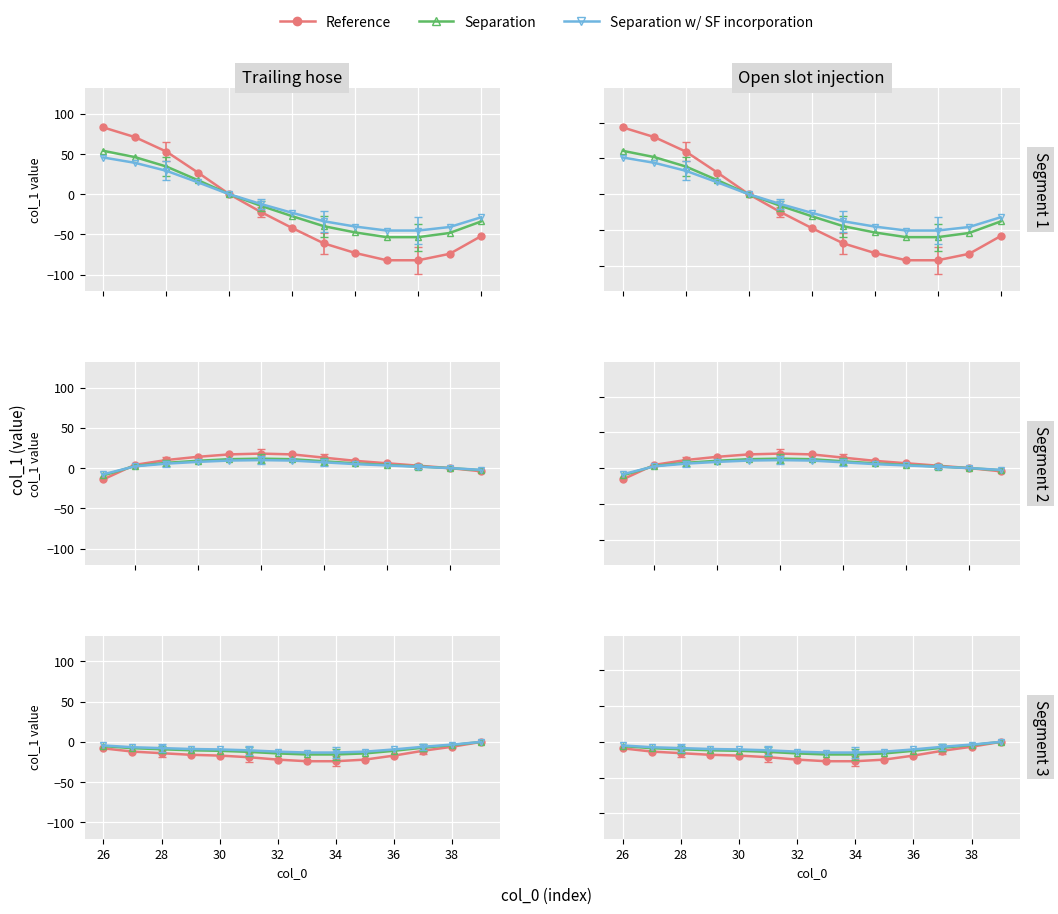

How many data points does each series have?

14